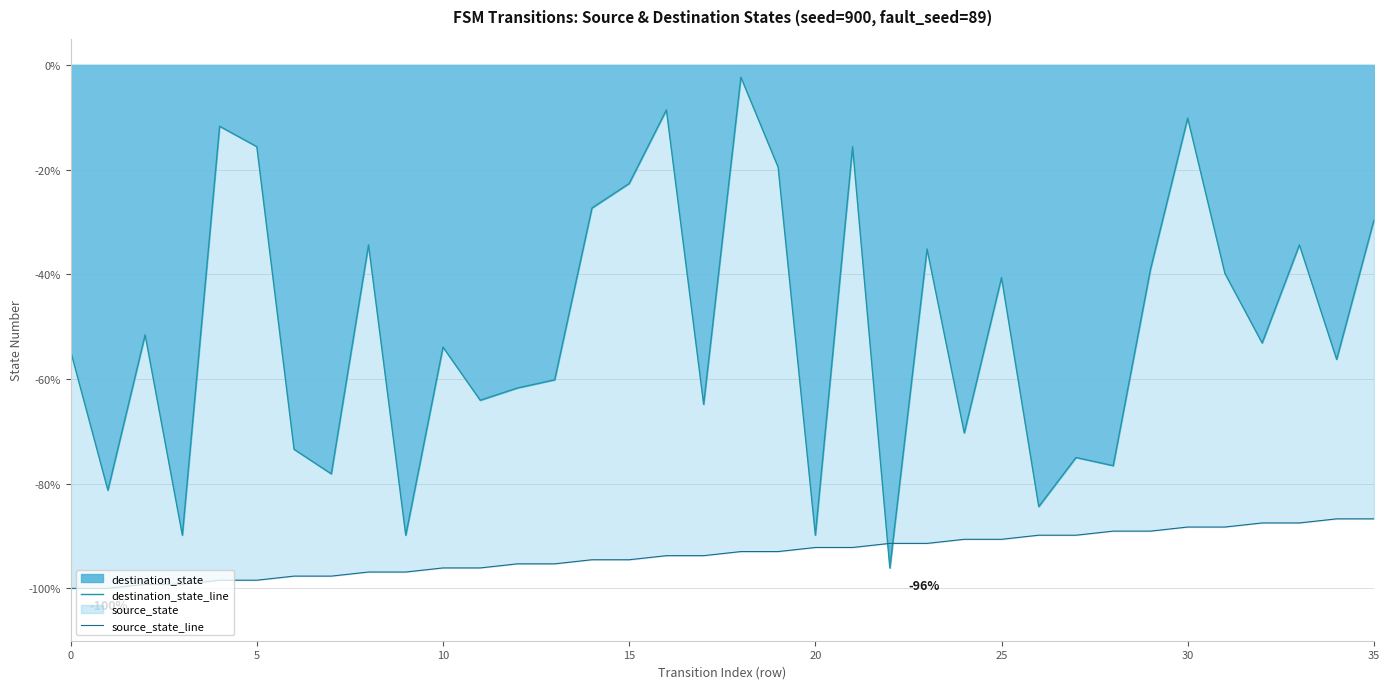

How many categories are shown in the chart?

36